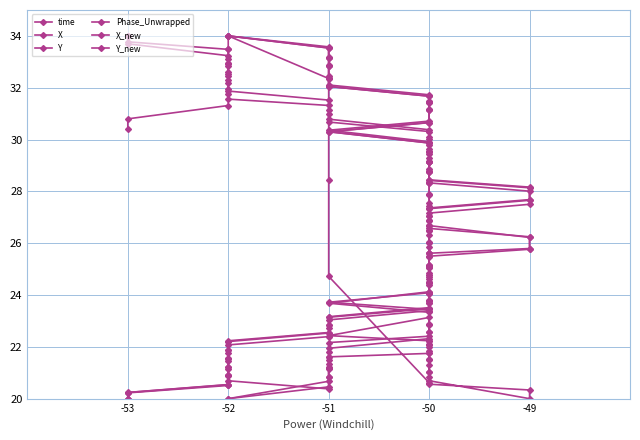

Which series has the largest range (max minus min)?

time